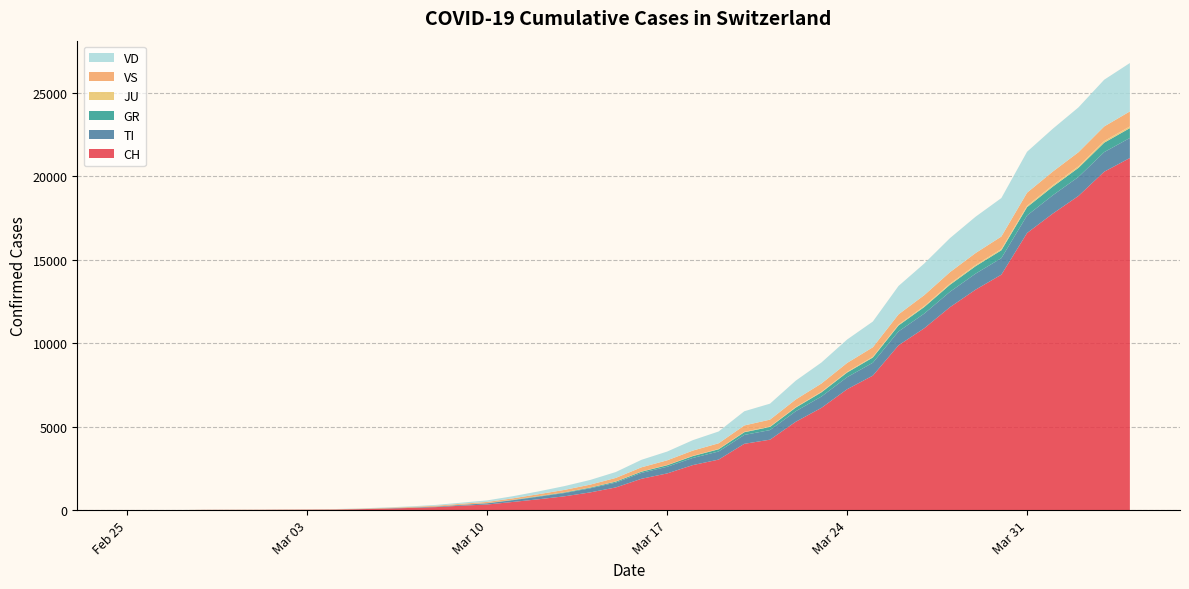

Reading right to left, list all the values displayed in this chart.

CH: 21100	20278	18827	17768	16605	14108	13213	12161	10897	9877	8060	7245	6128	5294	4222	3974	3028	2700	2200	1879	1359	1061	827	652	491	337	268	180	131	90	56	35	27	22	16	15	13	2	1	0
TI: 1200	1173	1139	1097	1051	991	960	921	878	832	772	722	677	631	575	531	485	428	399	352	290	245	197	151	106	70	46	29	19	15	7	1	0	0	0	0	0	0	0	0
GR: 590	566	543	518	499	471	445	420	394	358	313	279	253	219	188	163	133	112	91	73	59	42	35	29	18	12	8	6	4	2	1	0	0	0	0	0	0	0	0	0
JU: 101	97	92	87	81	76	71	67	60	52	46	41	37	32	28	25	22	18	14	11	9	8	7	6	5	4	3	3	2	2	1	1	1	1	1	1	1	1	0	0
VS: 900	875	845	815	785	749	718	690	652	613	567	533	492	453	410	380	337	311	281	251	213	170	146	118	88	70	58	46	34	25	18	14	12	10	7	6	6	0	0	0
VD: 2900	2800	2687	2566	2453	2305	2177	2038	1895	1701	1542	1403	1258	1127	957	852	707	625	525	450	353	281	227	168	127	92	66	49	34	24	17	11	8	6	4	4	4	0	0	0